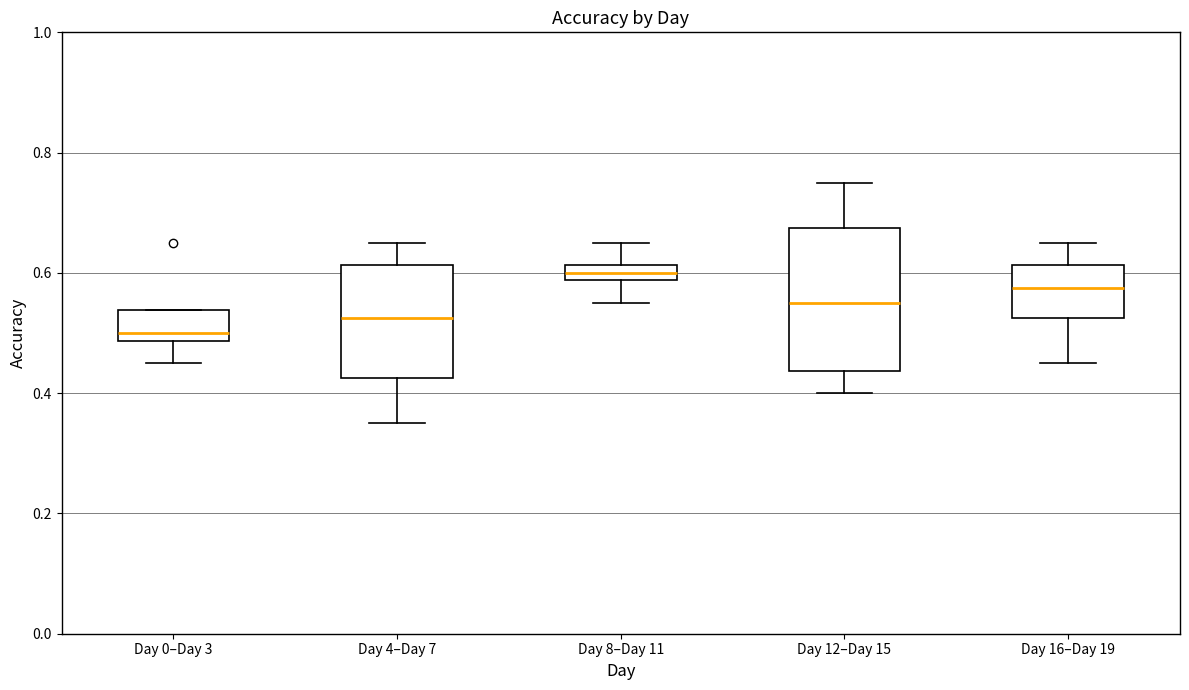

Which box's median line is the lowest?

Day 0–Day 3